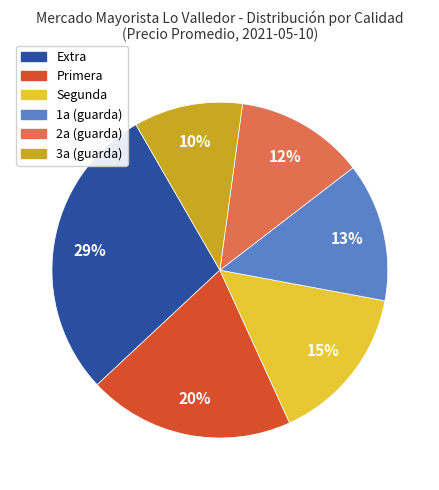

Which has a higher value, Primera or 3a (guarda)?

Primera